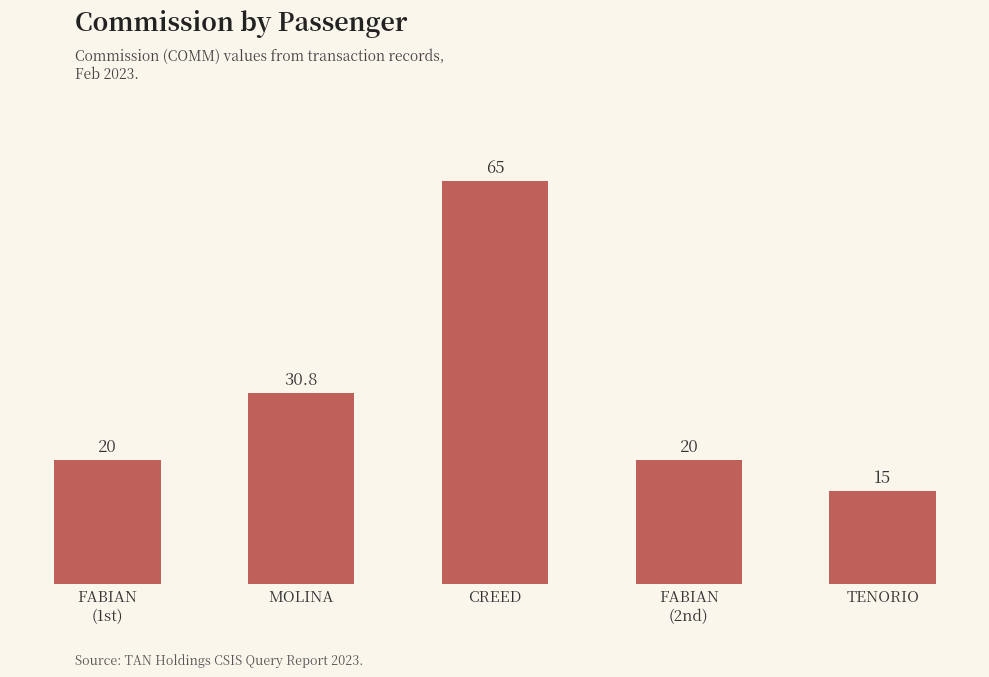

What value does the data have at MOLINA?

30.8